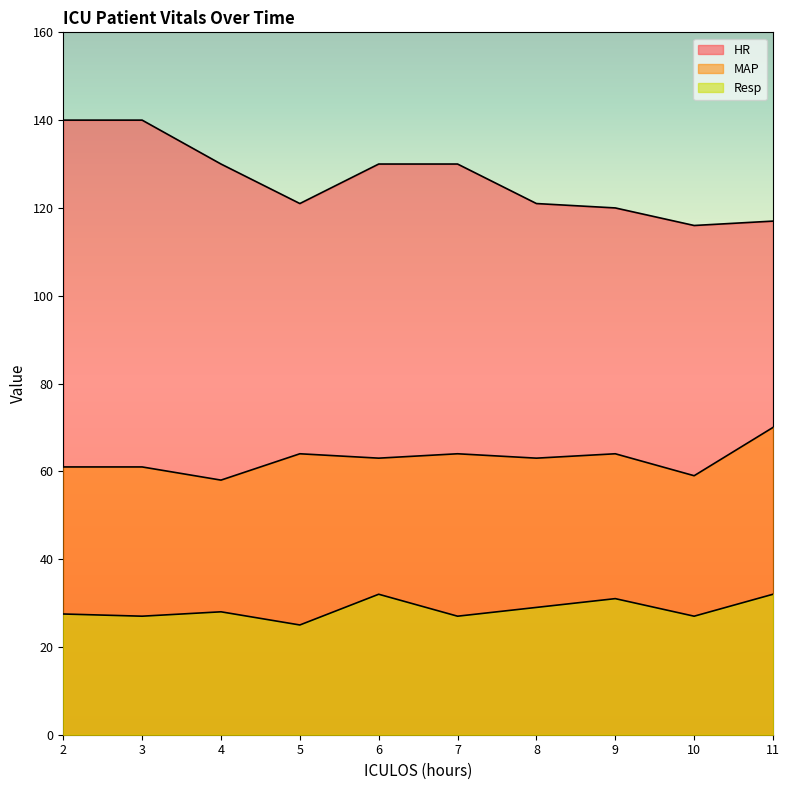

How many lines are shown in the chart?

3